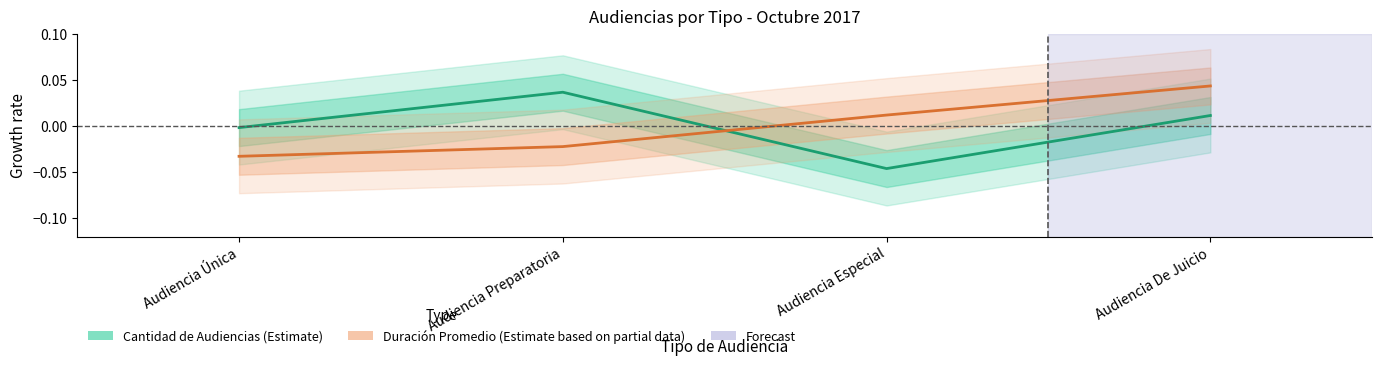

Which has a higher value, Audiencia Especial or Audiencia De Juicio?

Audiencia De Juicio